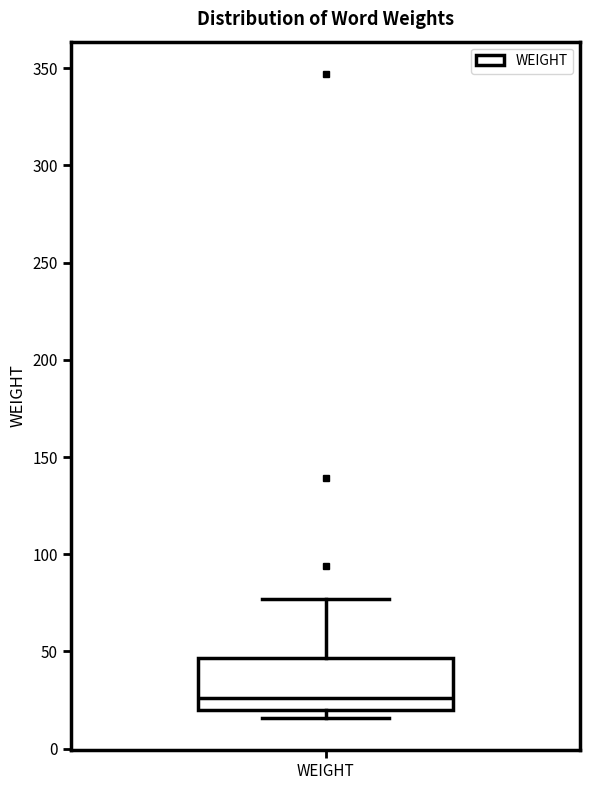

Where is the upper edge of the box for WEIGHT on the y-axis? The values are not printed on the chart, so give them approximately, as read against the axis.

45